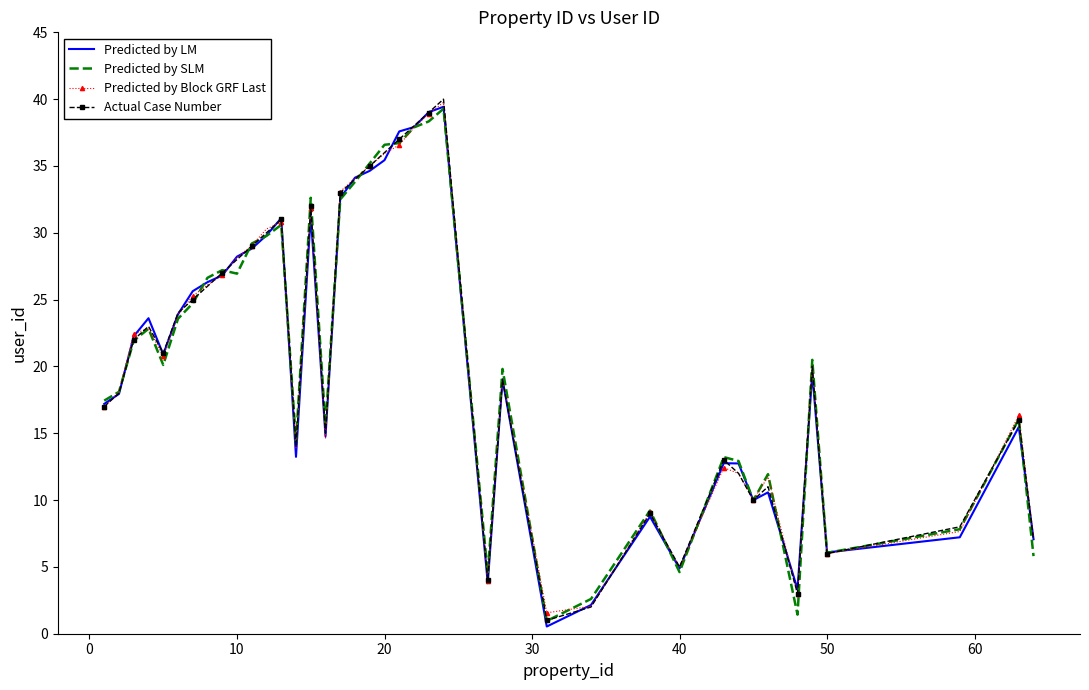

What is the lowest value of the Actual Case Number series?

1.0